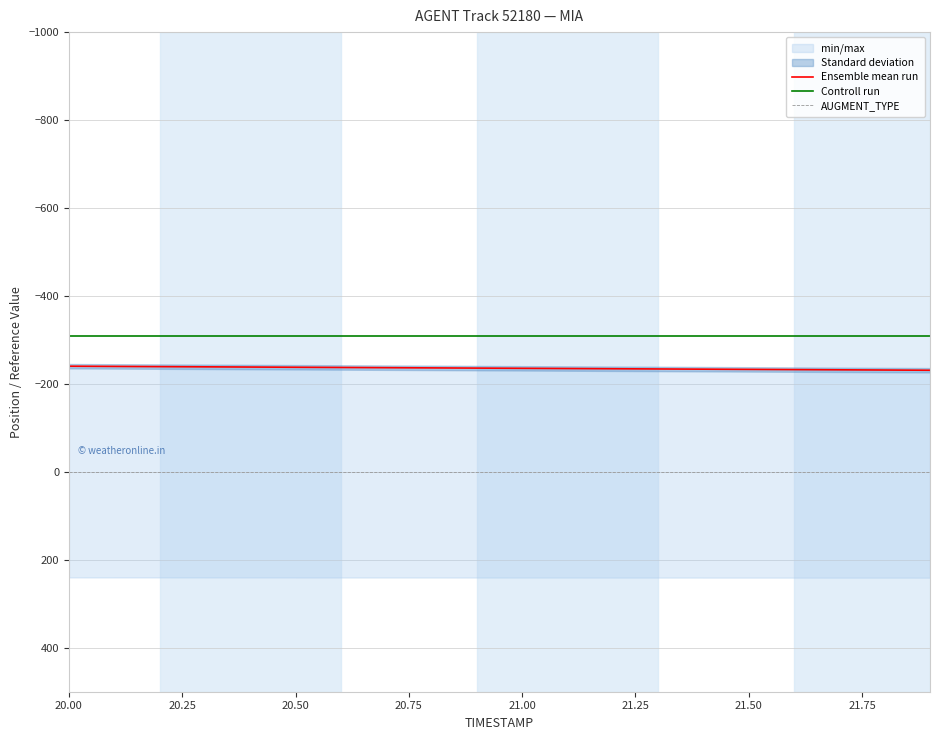

True or false: AUGMENT_TYPE and Controll run intersect in this chart.

False